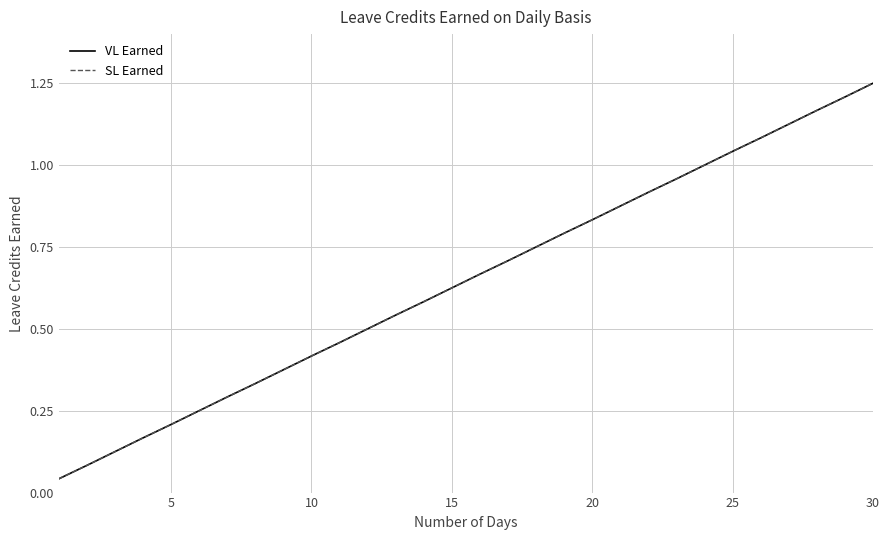

Does the chart have visible grid lines?

Yes